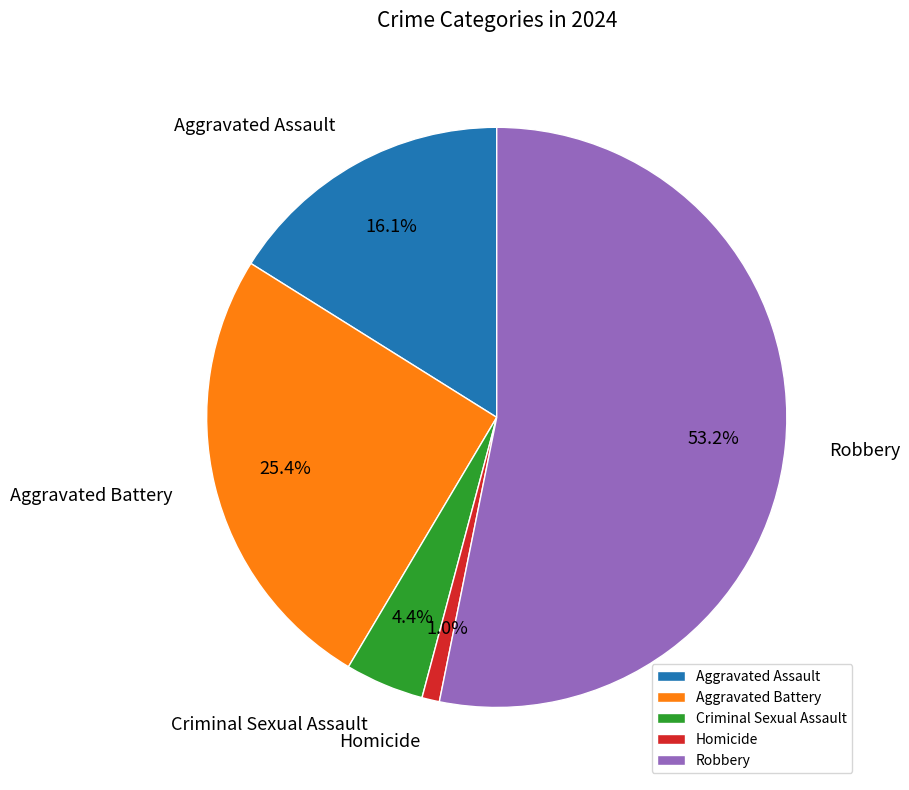

To the nearest percent, what is the difference between the Aggravated Battery and Criminal Sexual Assault slice percentages?

21%